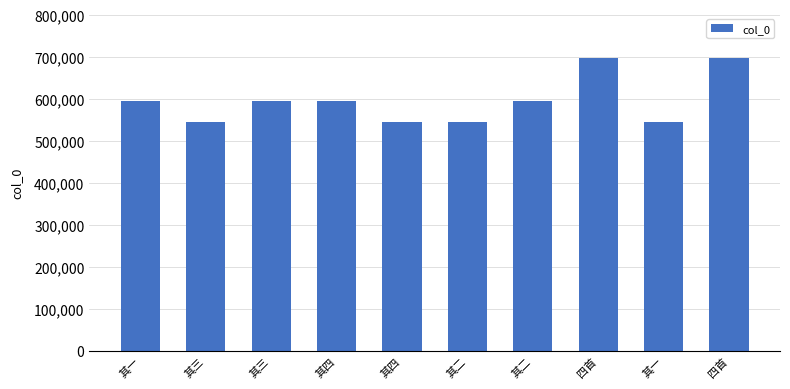

What is the change in value from 其三 to 四首?

+150453